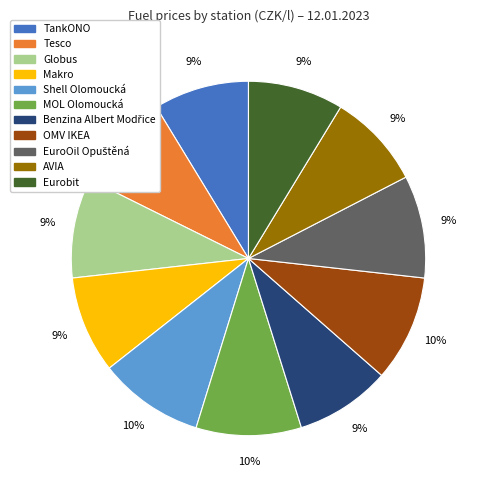

Count the number of slices in the pie.

11